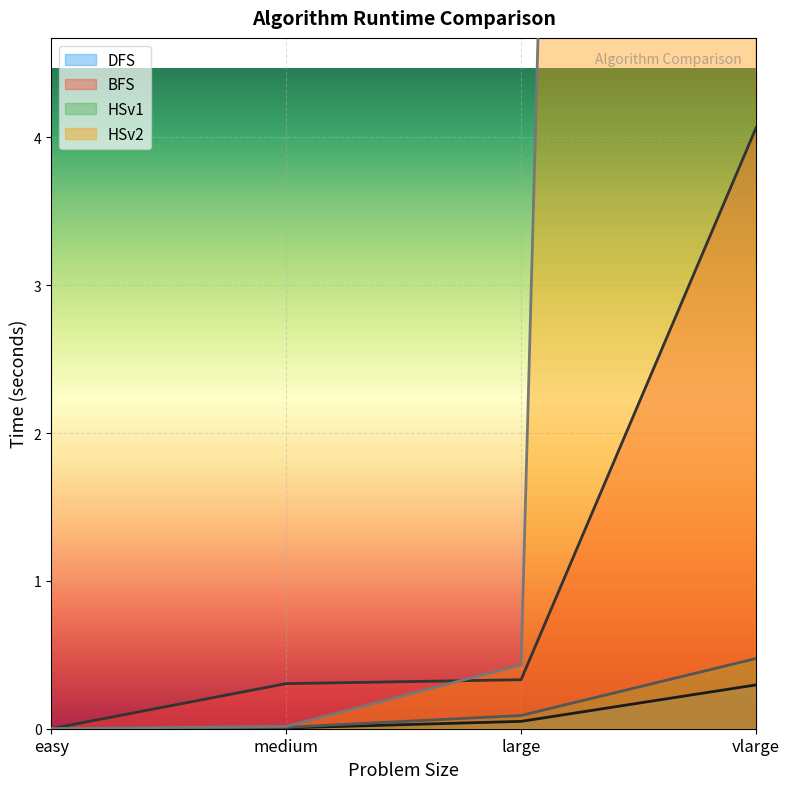

At which category is the sum across all series the highest?

vlarge